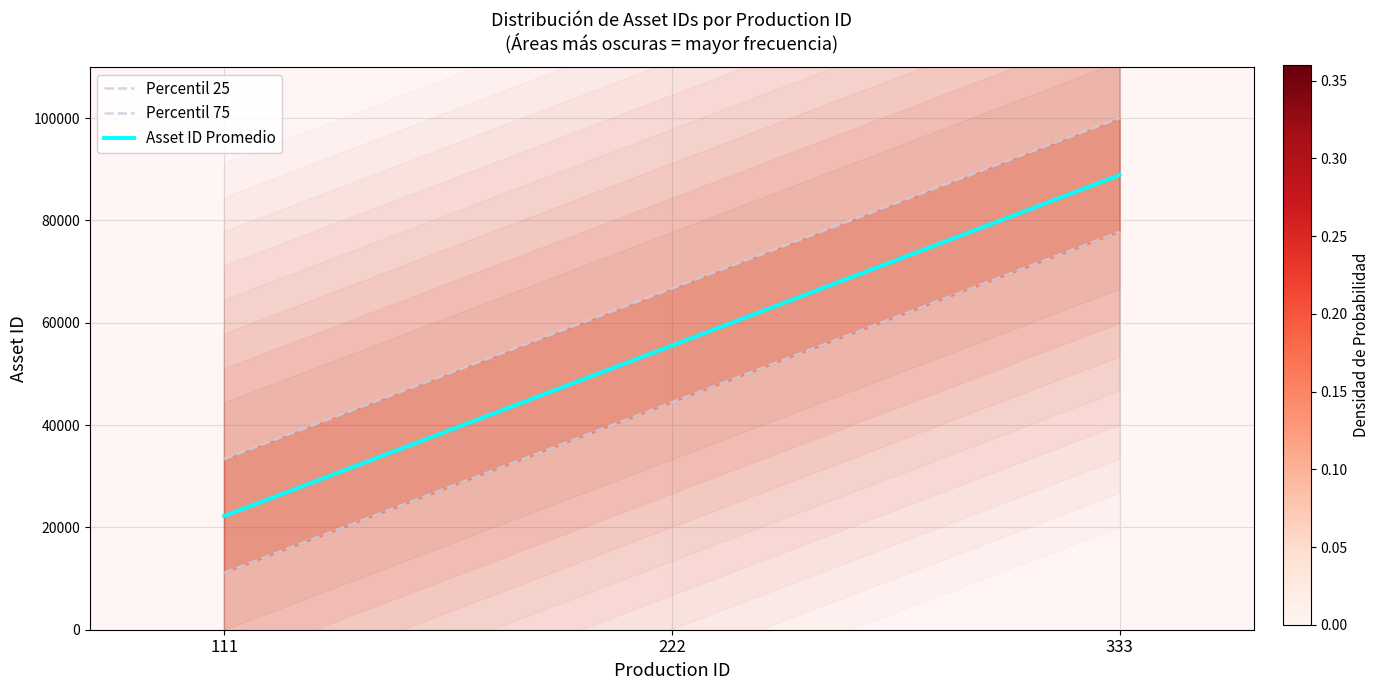

What value does the Asset ID Promedio series have at 333?

88888